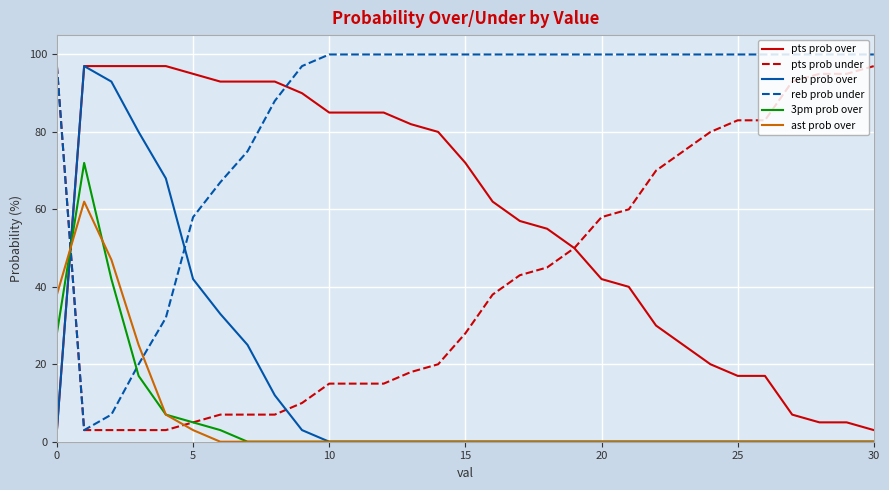

What are all the series names shown in the legend?

pts prob over, pts prob under, reb prob over, reb prob under, 3pm prob over, ast prob over